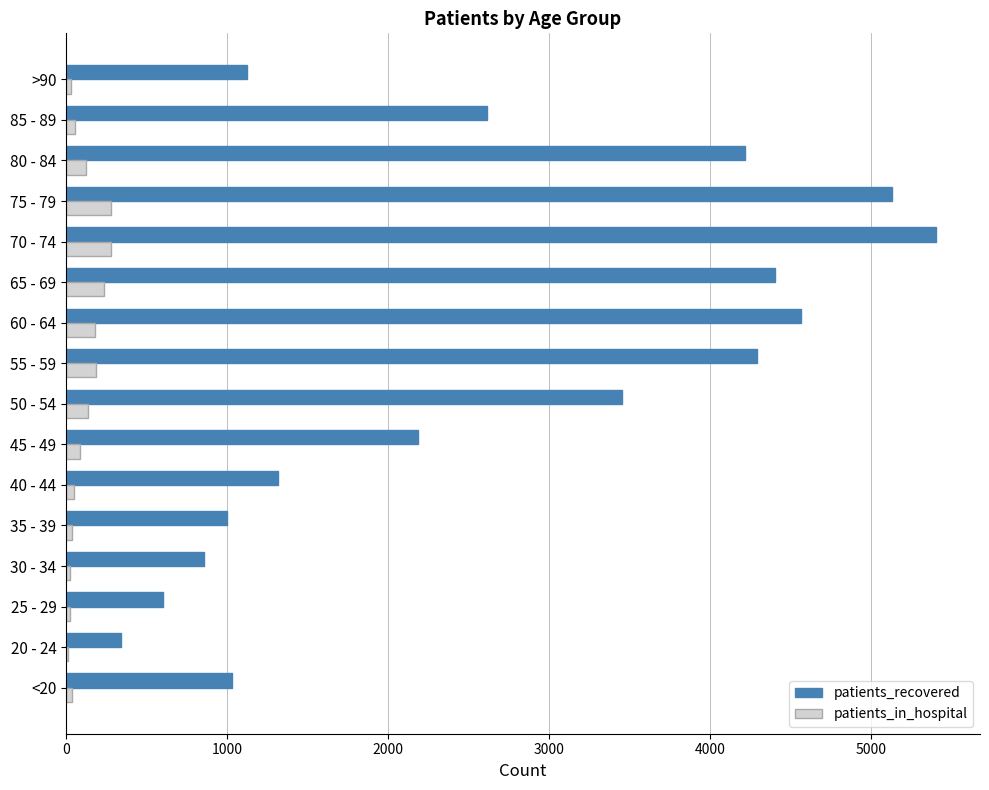

At which label is patients_recovered closest to 2872?

85 - 89